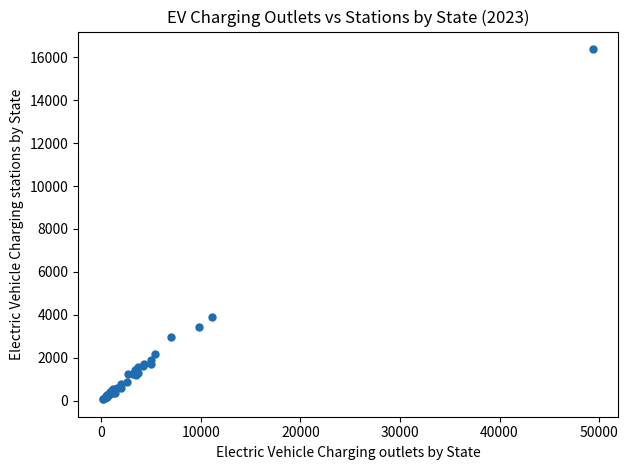

What Y value in the scatter plot is closest to 8223?

3898